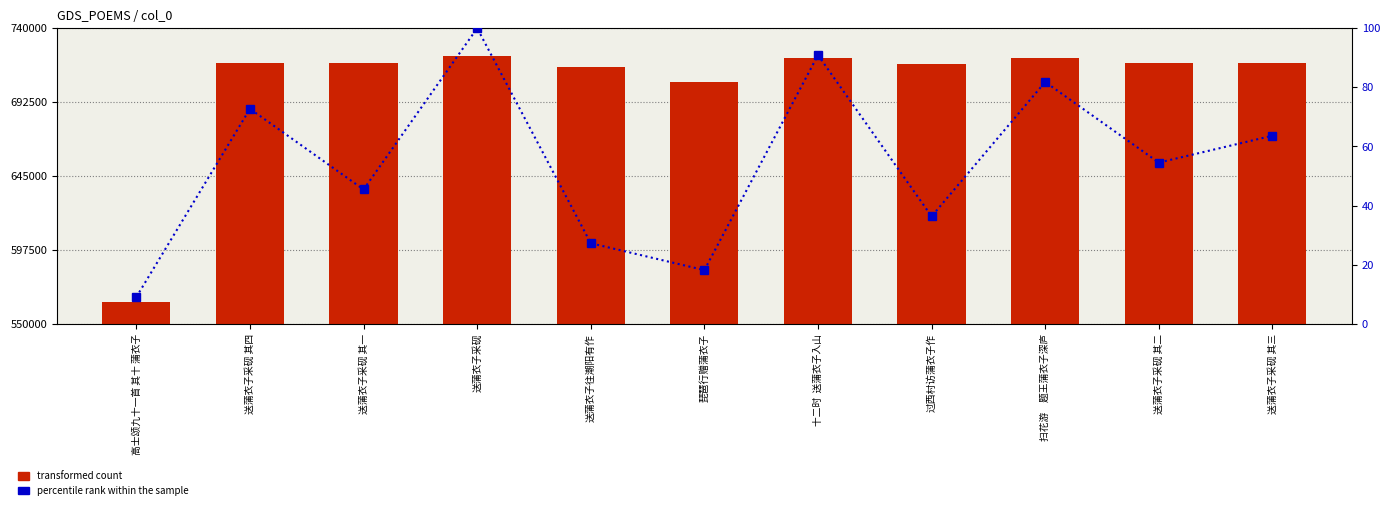

What are all the series names shown in the legend?

transformed count, percentile rank within the sample